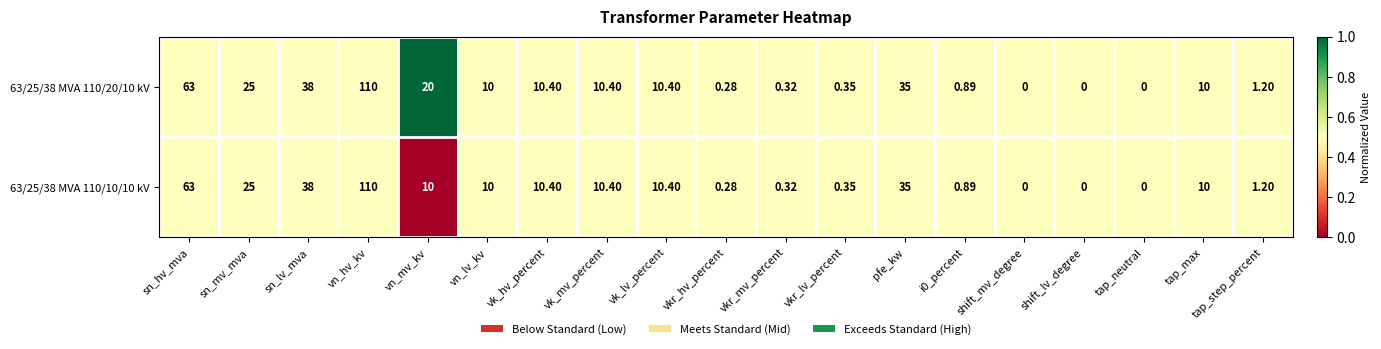

Count the number of data series in this chart.

2